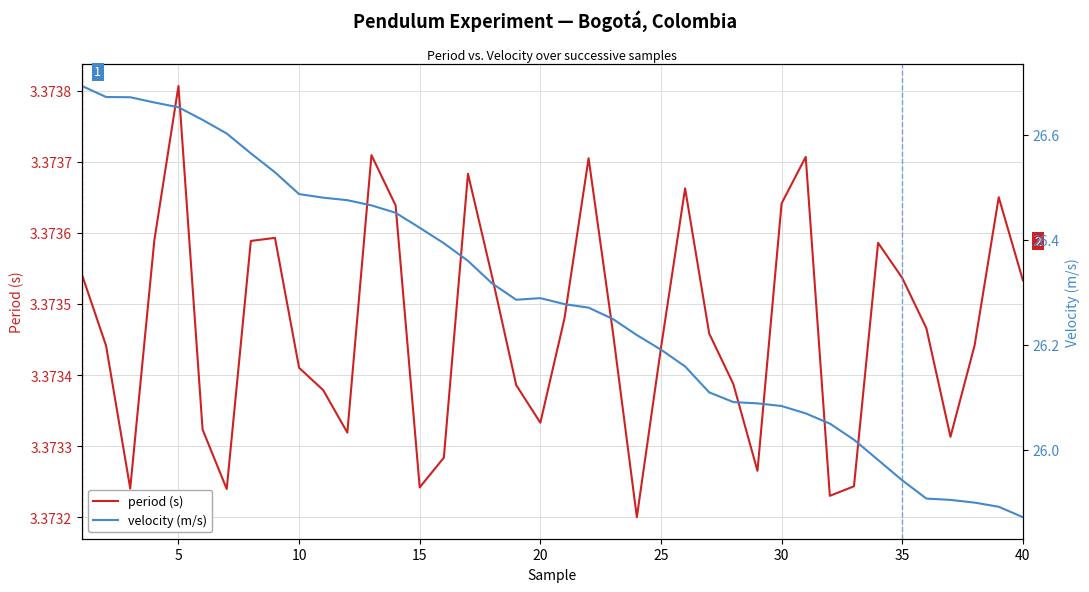

What is the minimum value shown in the chart?

3.4